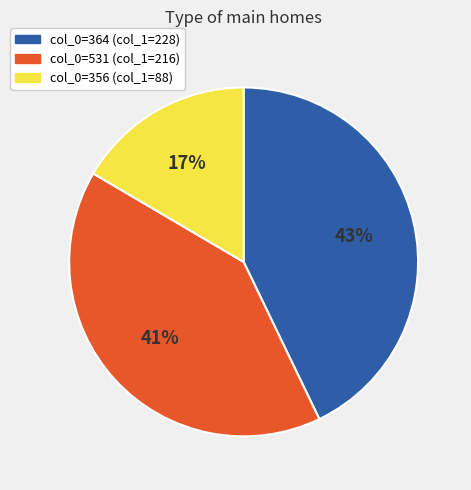

To the nearest percent, what is the difference between the largest and smallest slice percentages?

26%